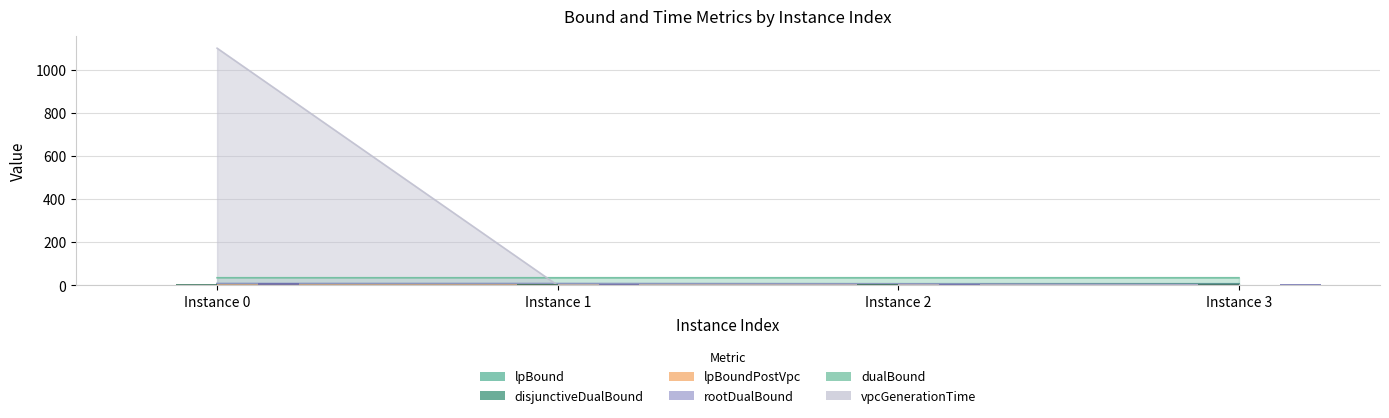

Between Instance 0 and Instance 2, which series saw the biggest shift?

vpcGenerationTime